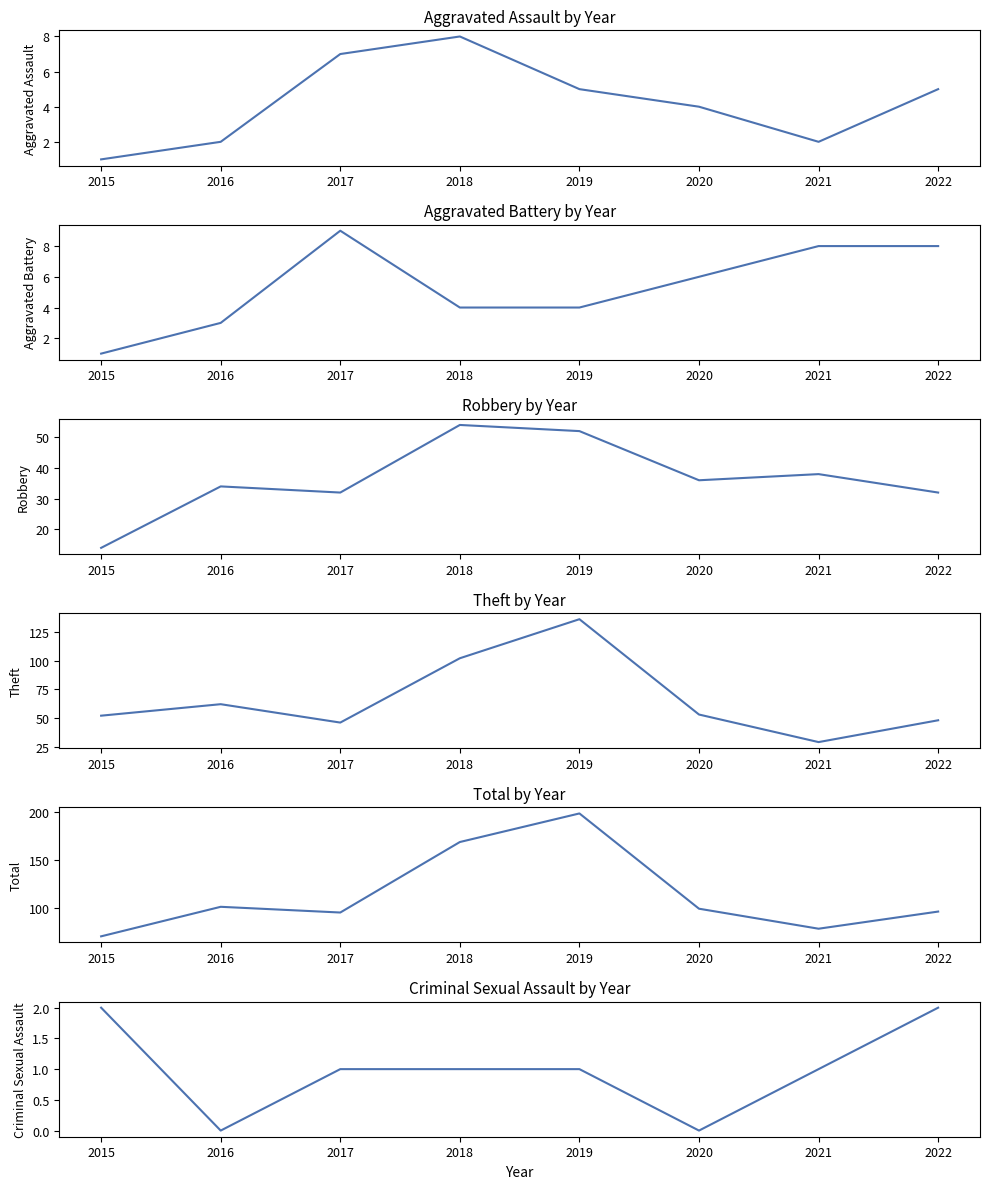

In Criminal Sexual Assault, how many points are lower than both neighbors (excluding endpoints)?

2